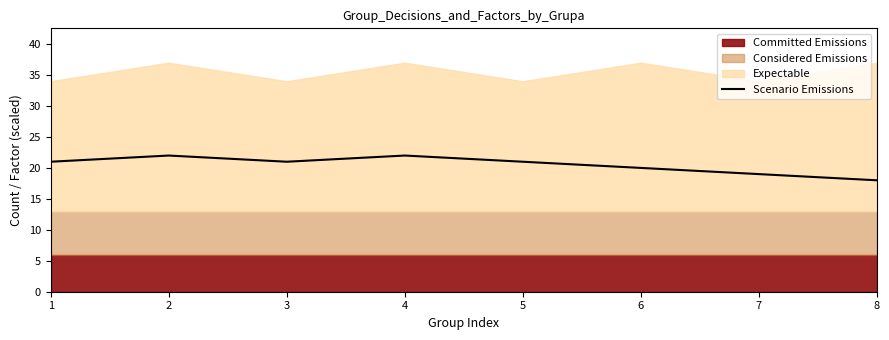

List the labels in order of value, largest first.

2, 4, 1, 3, 5, 6, 7, 8